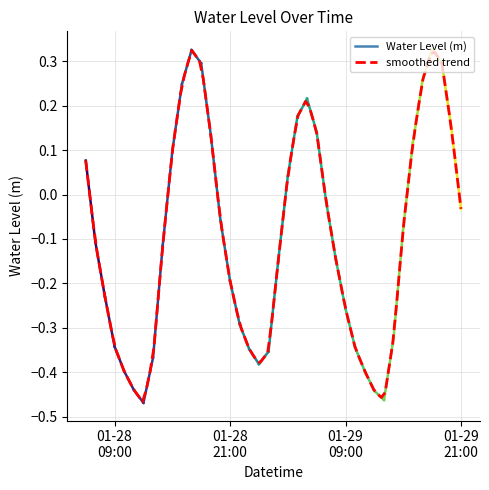

What is the difference between the maximum and minimum values?

0.8